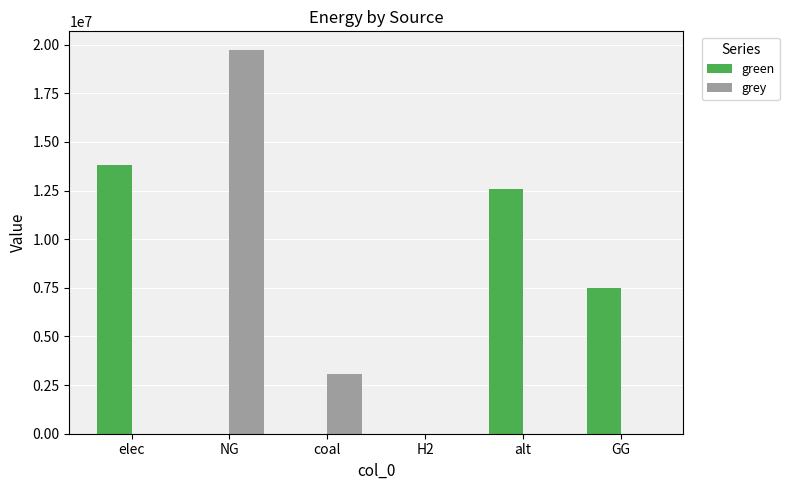

Is the value of grey at H2 greater than the value of green at alt?

No